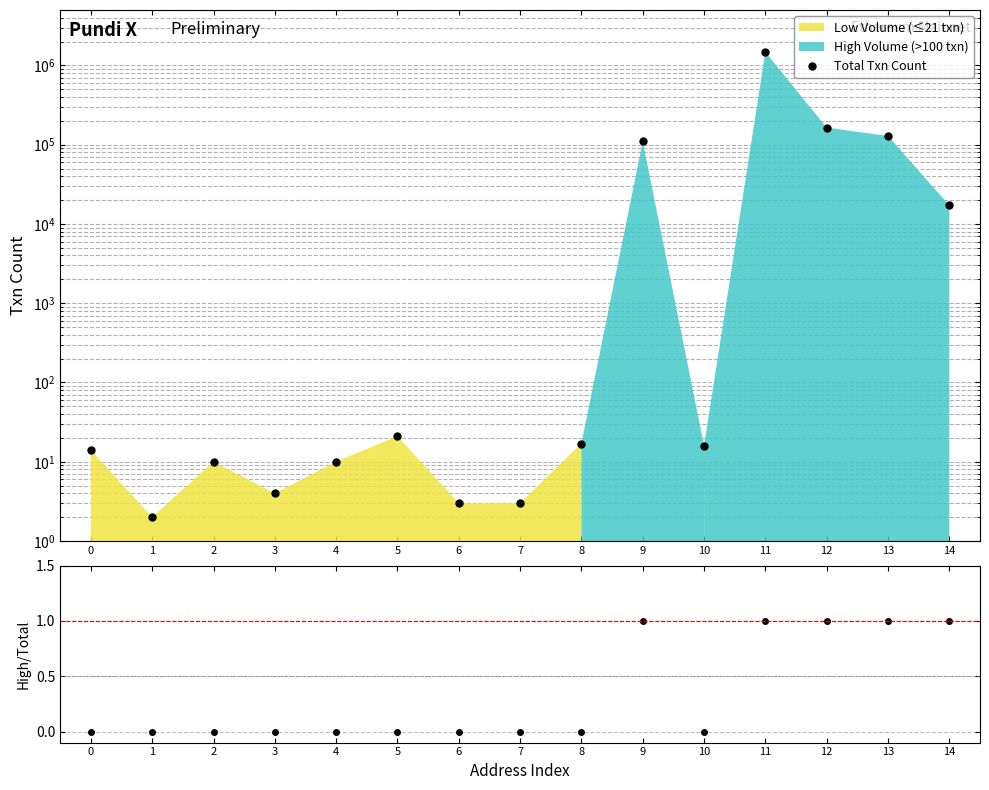

List the series in order of their peak value, lowest first.

High/Total, Total Txn Count